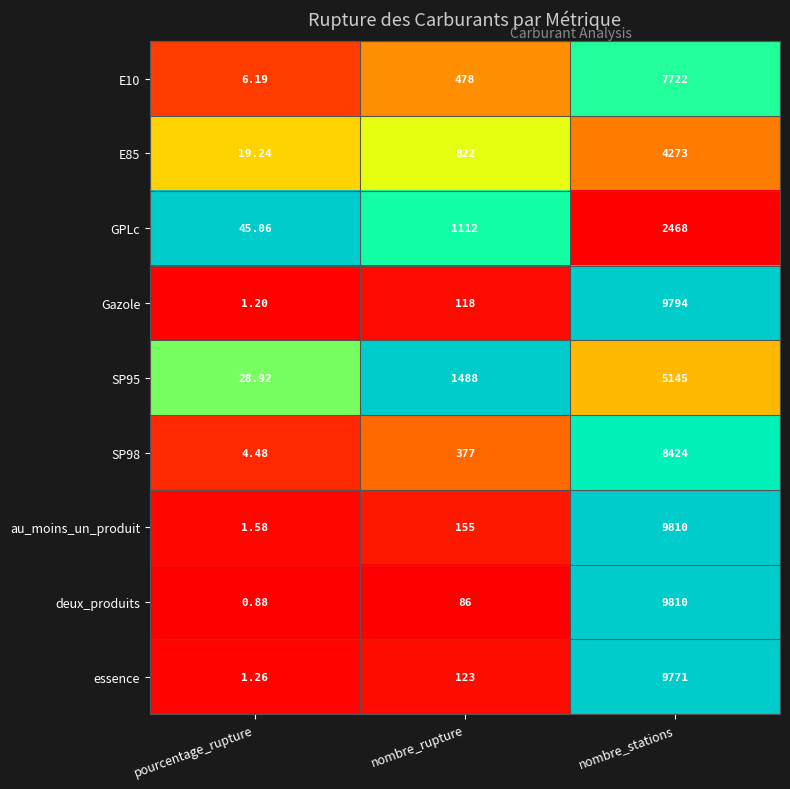

Which series changed the most between pourcentage_rupture and nombre_stations?

deux_produits